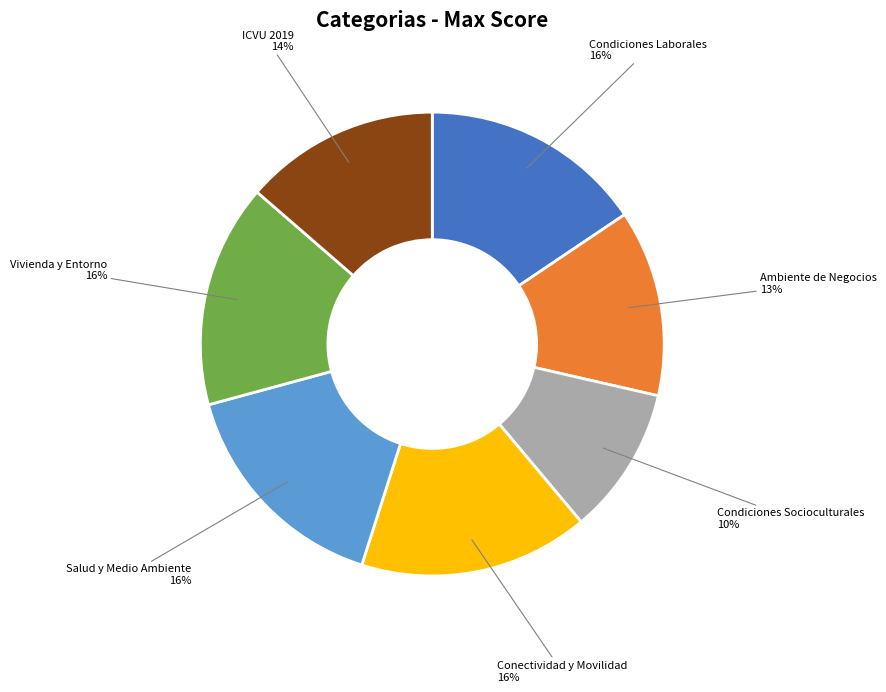

What is the smallest slice in the pie chart?

Condiciones Socioculturales